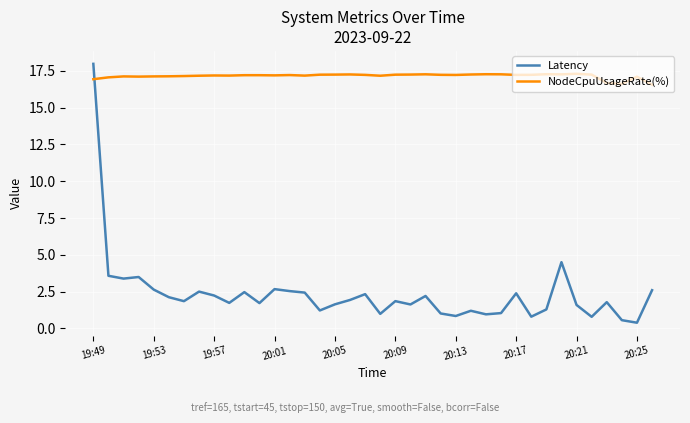

List the series in order of their overall mean, lowest first.

Latency, NodeCpuUsageRate(%)